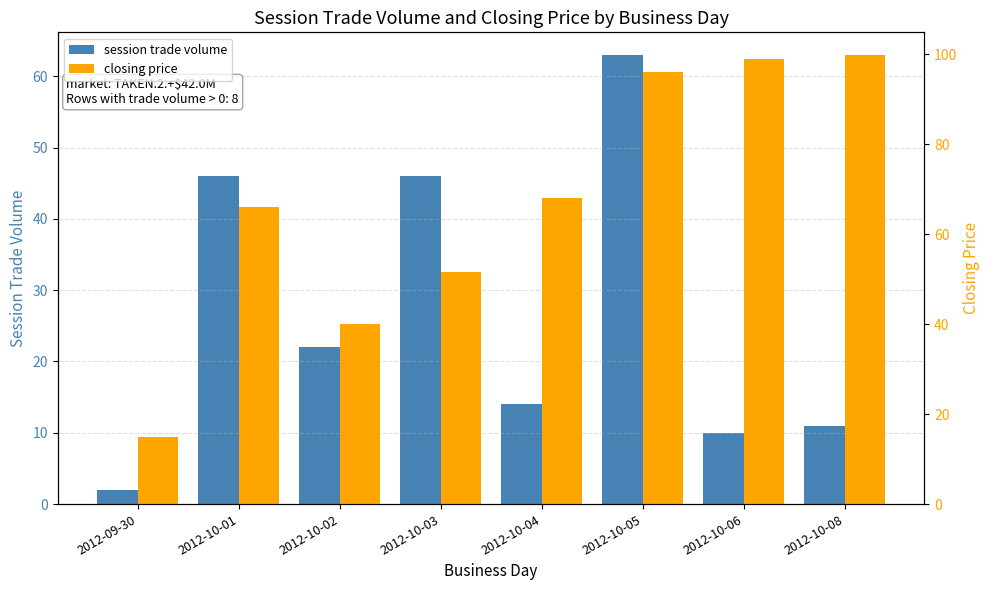

Where is closing price nearest to the value 57?

2012-10-03